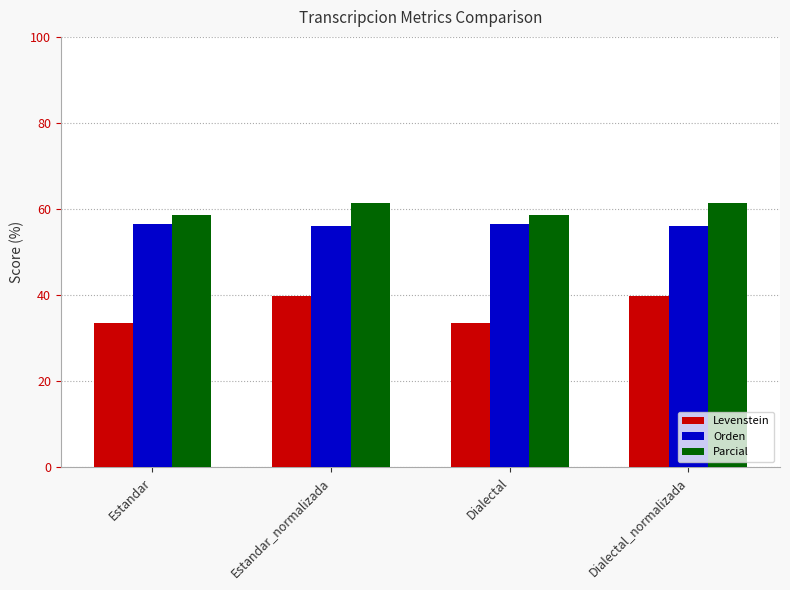

What is the sum of the Orden values at Estandar_normalizada and Estandar?

112.7